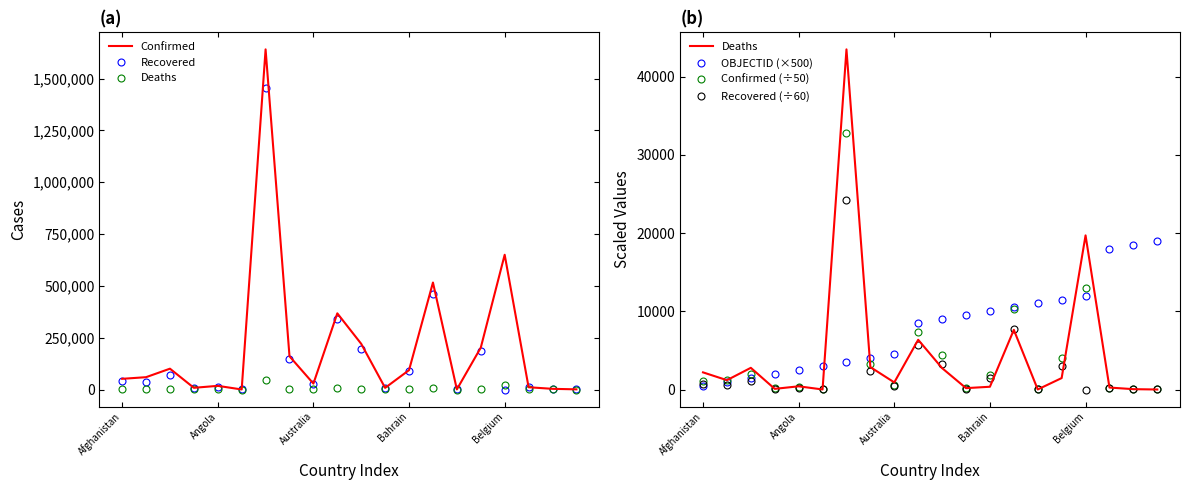

What is the value of the OBJECTID (×500) point at the 9th from the left?

4500.0